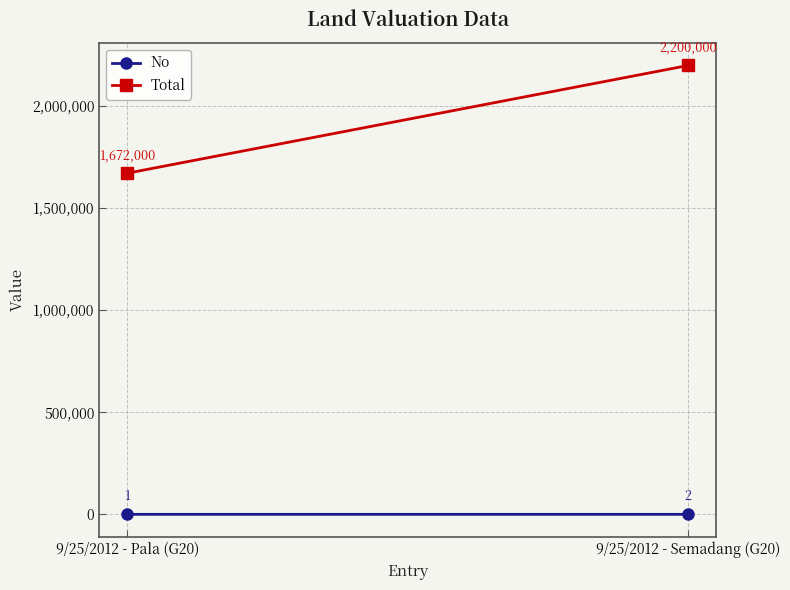

What is the sum of all Total values?

3872000